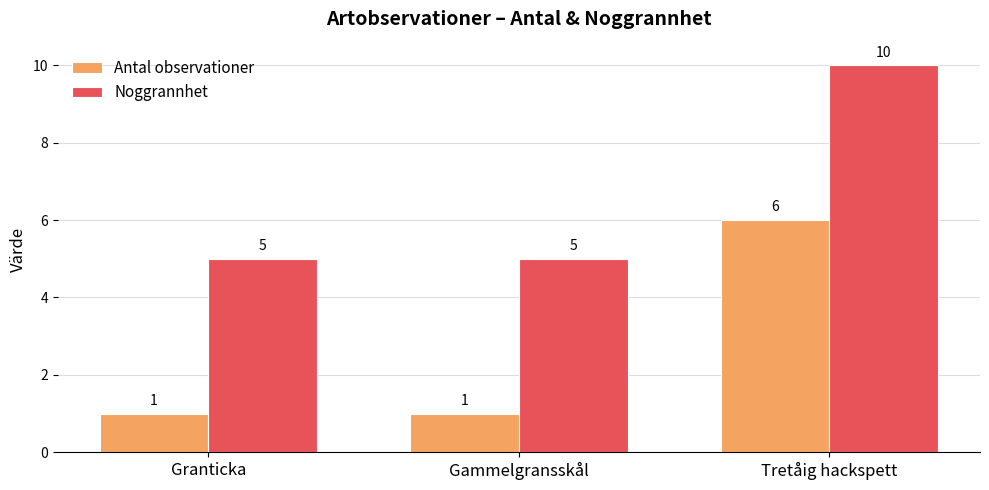

What is the highest value of the Antal observationer series?

6